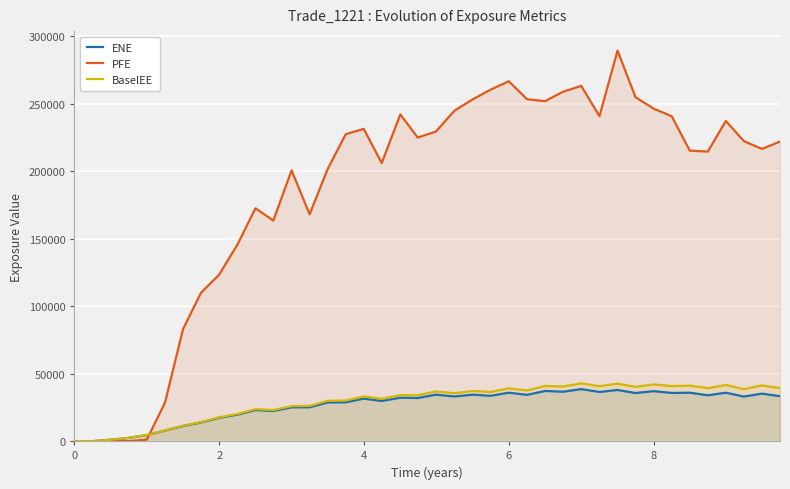

Is it true that ENE equals 60889.6 at 8?

False